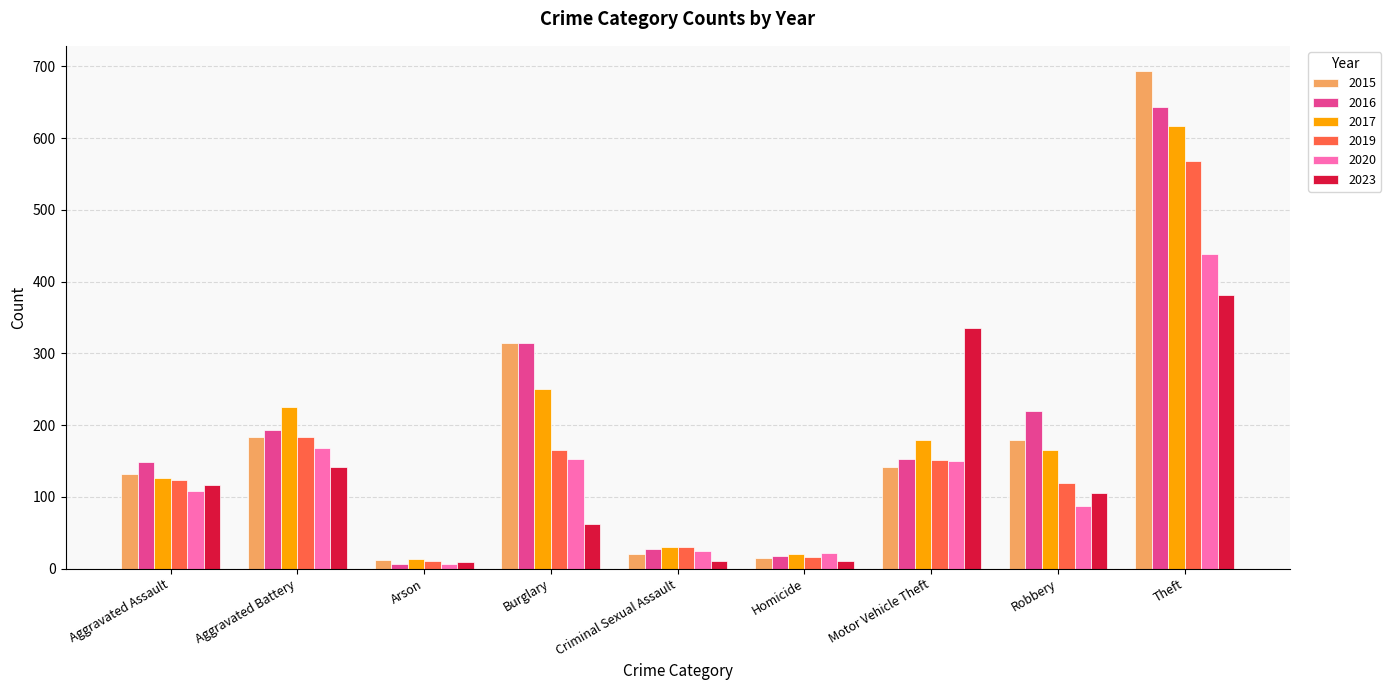

What is the spread (max minus min) of values at Burglary?

253